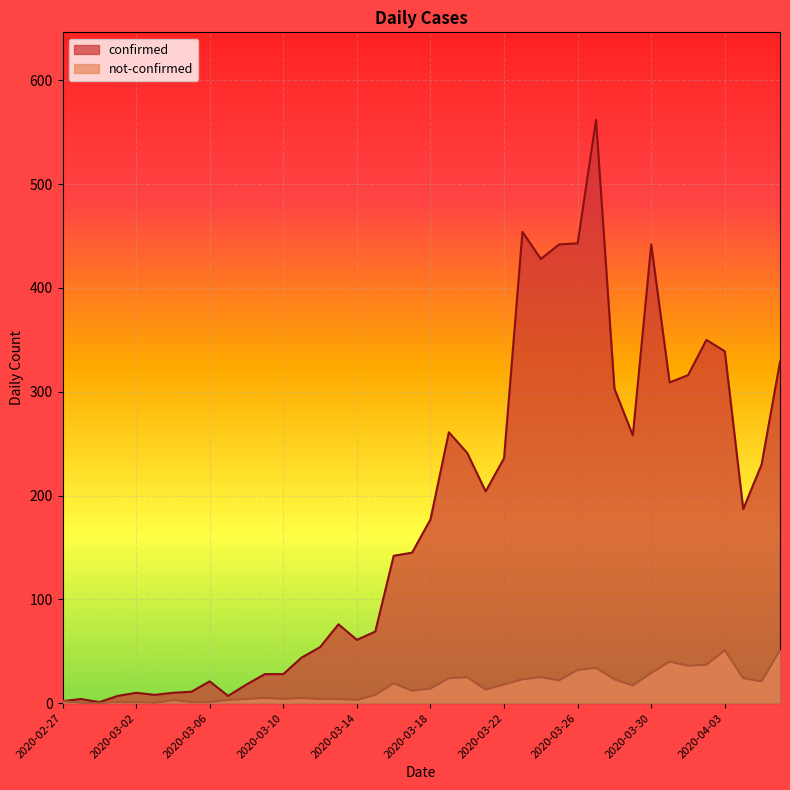

Which series has the largest range (max minus min)?

confirmed